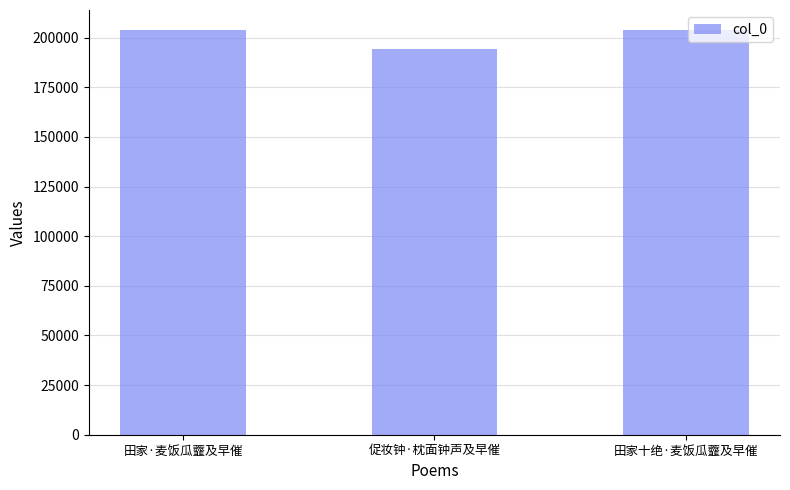

True or false: the data shows 194499 at 促妆钟·枕面钟声及早催.

True